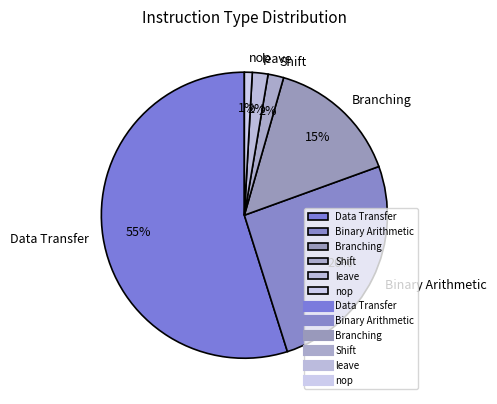

Which category has the biggest portion of the pie?

Data Transfer